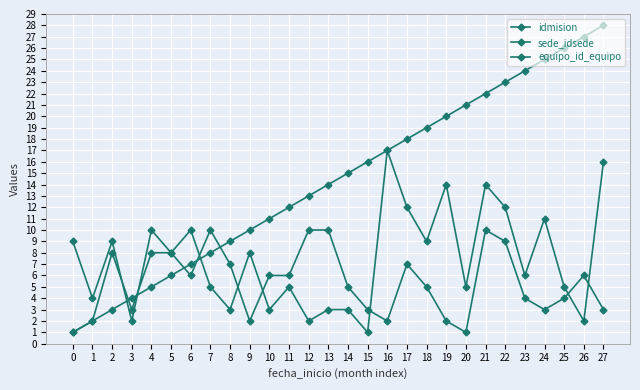

Does the chart display data point markers on the line(s)?

Yes